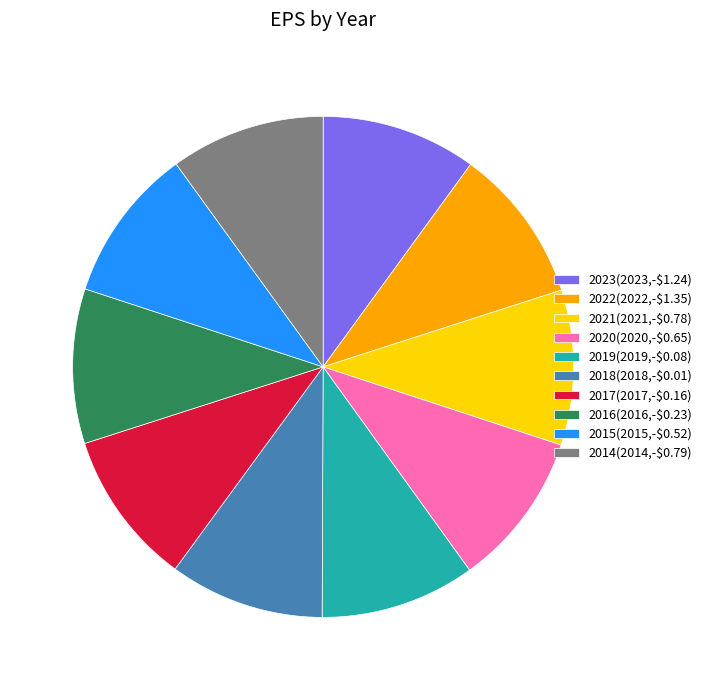

Is the sum of 2015 and 2016 greater than half?

No